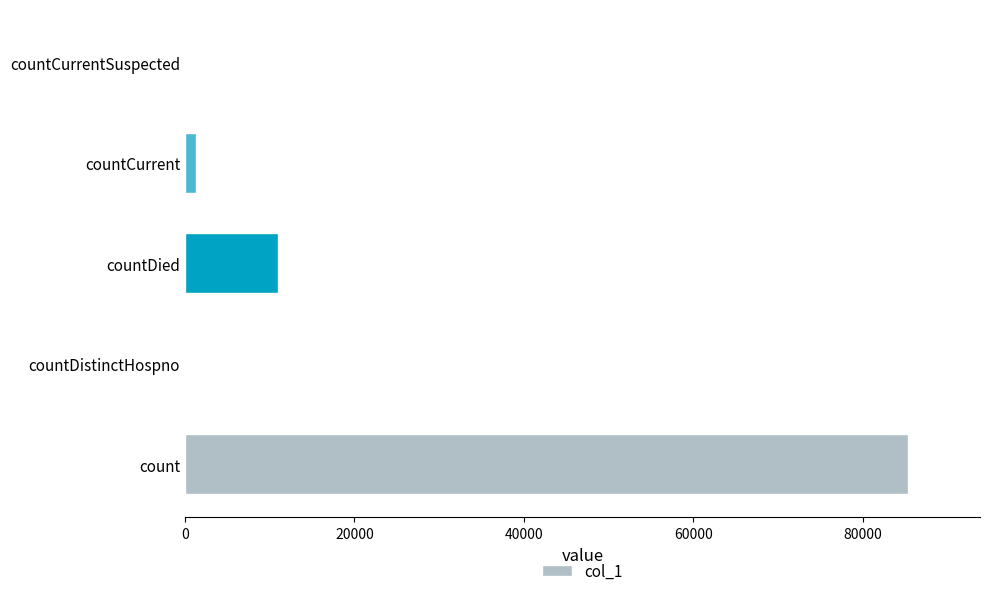

At which label is the value closest to 42669?

countDied